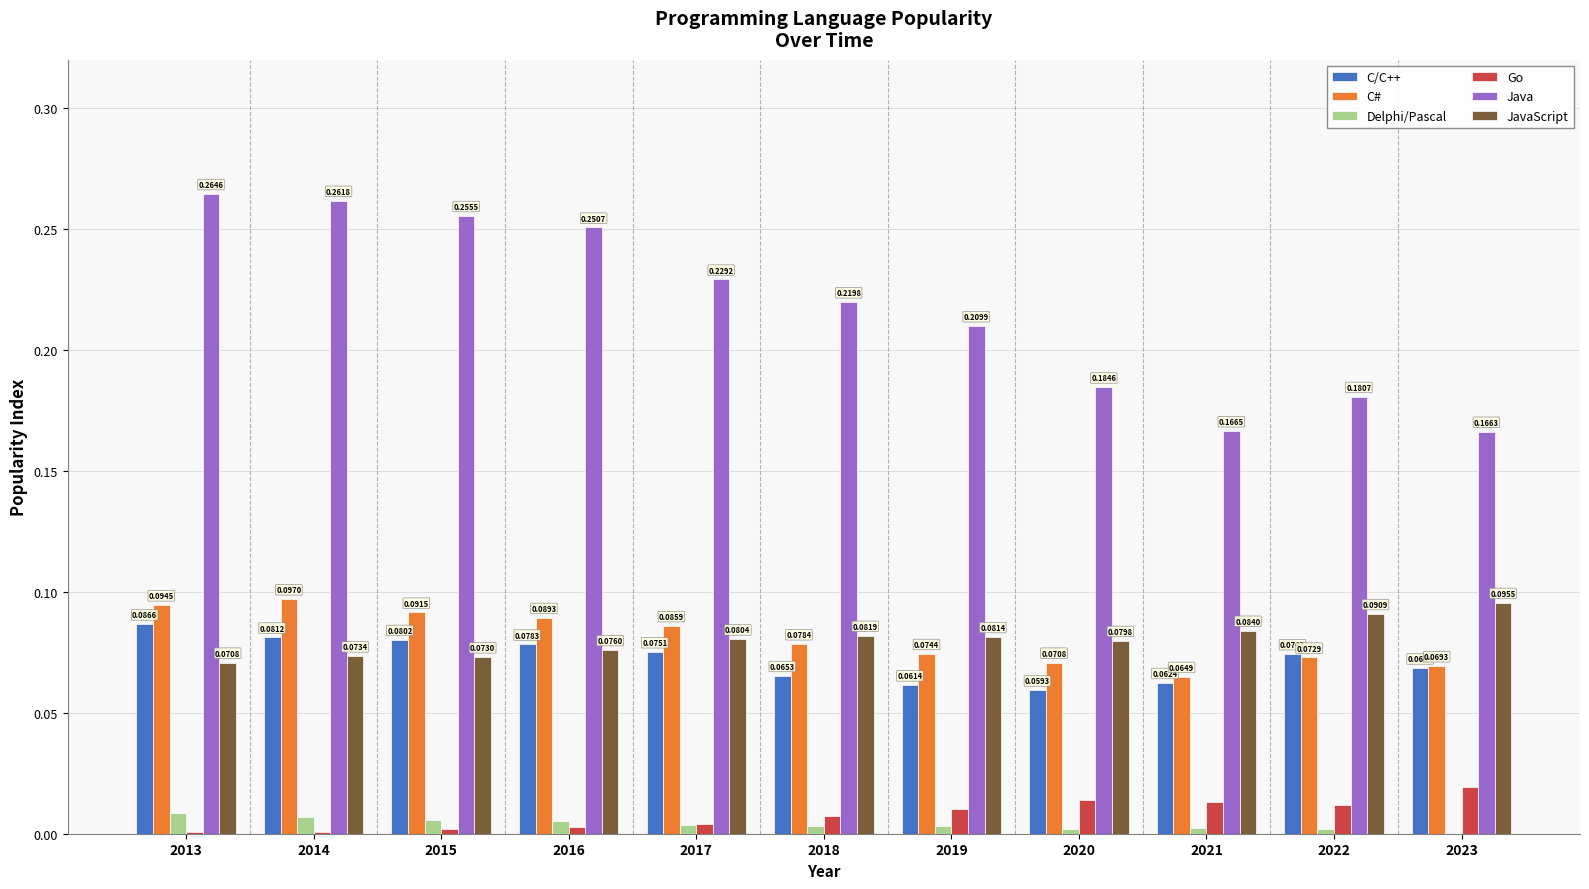

Is the value of JavaScript at 2023 greater than the value of Delphi/Pascal at 2020?

Yes